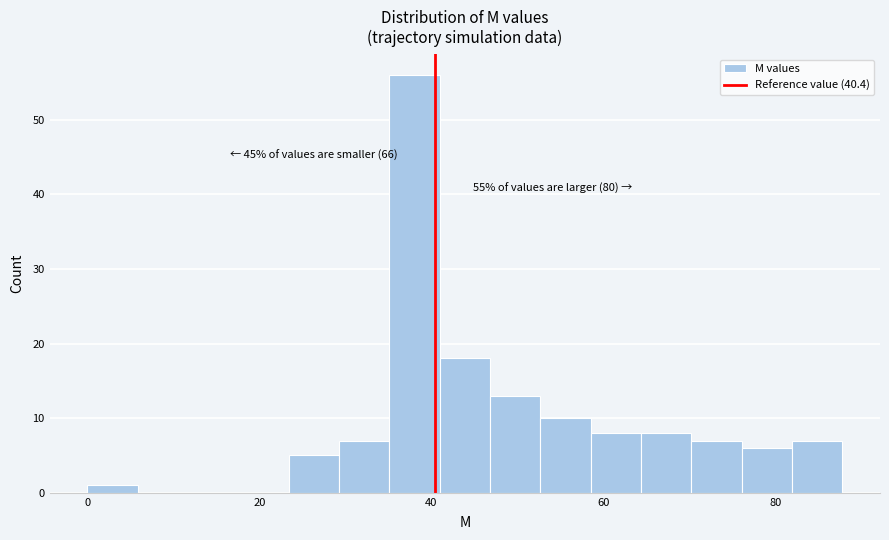

Around what value on the x-axis is the tallest bar? Give the approximate position of its centre, as read against the axis.

38